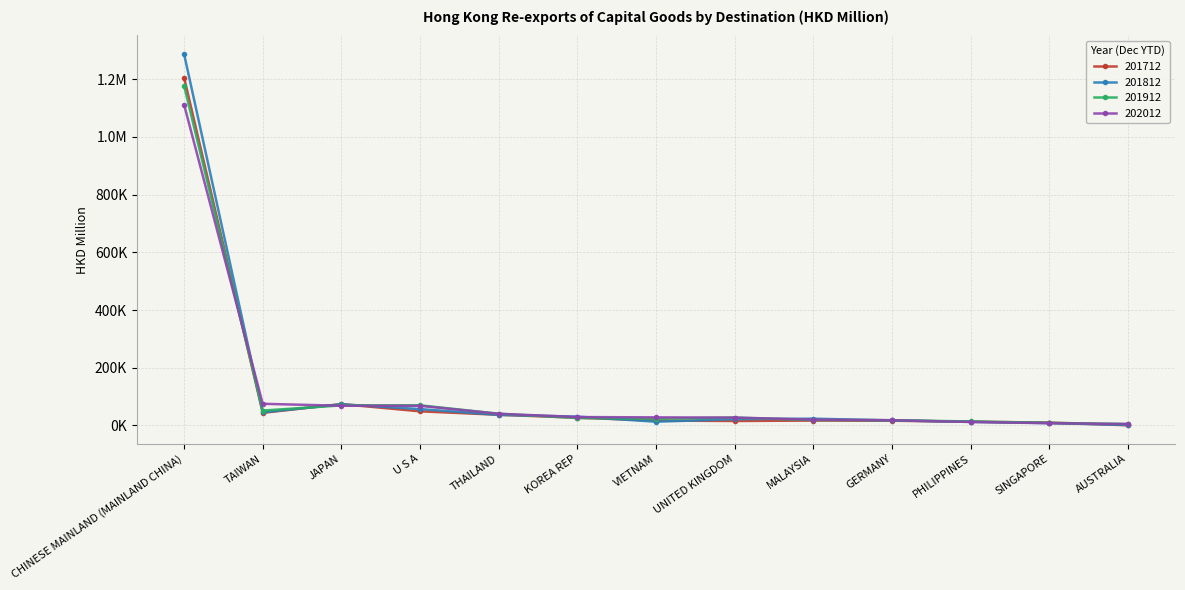

At which category does the chart reach its peak across all series?

CHINESE MAINLAND (MAINLAND CHINA)